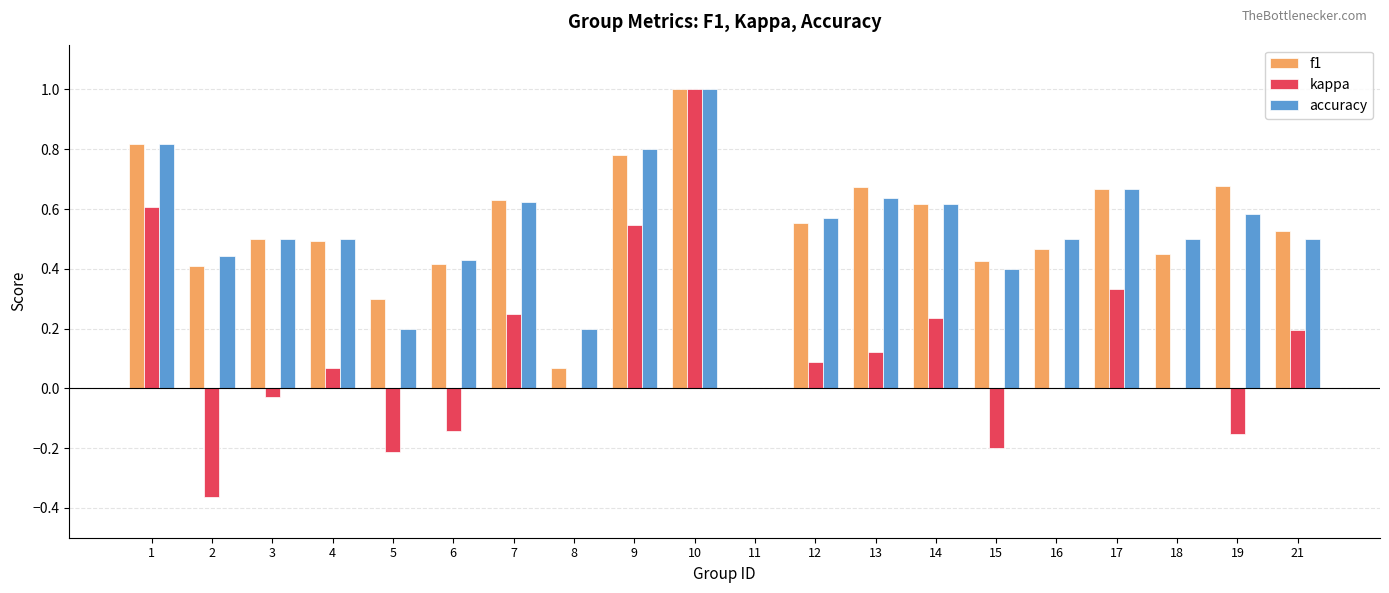

What is the total value across all series at 14?

1.5